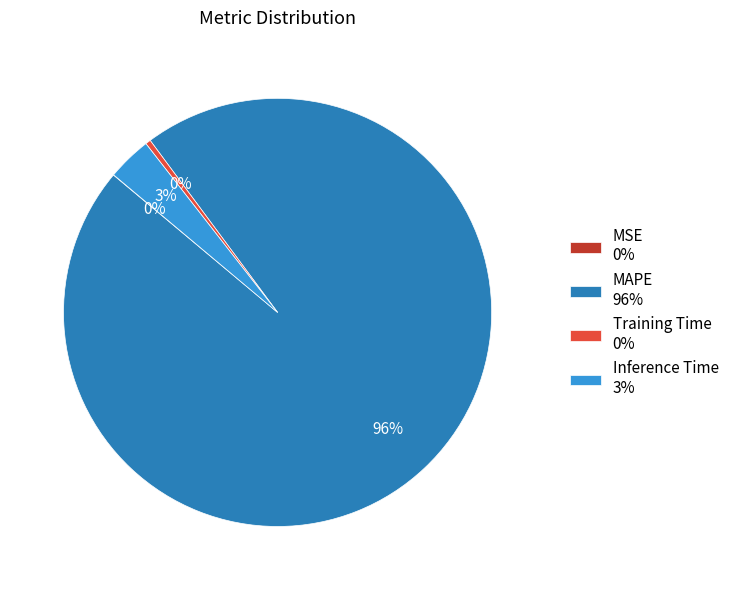

Between MAPE 96% and Inference Time 3%, which is larger?

MAPE 96%